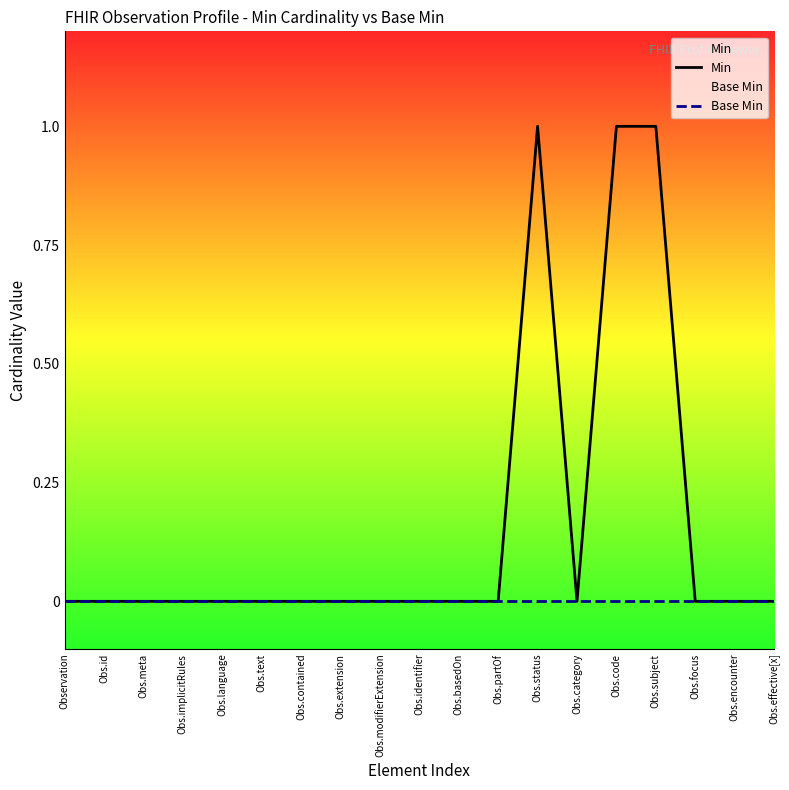

True or false: Min and Base Min cross at least once.

False